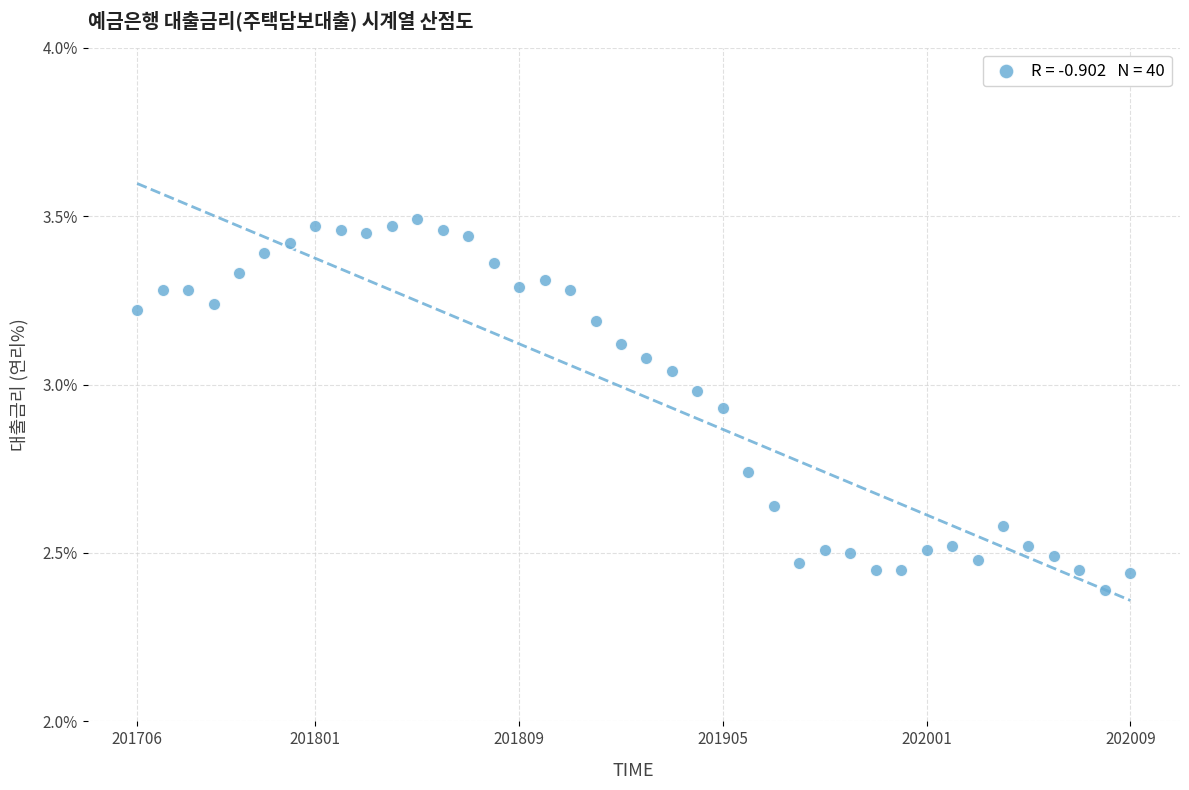

How many points are shown in the scatter plot?

40